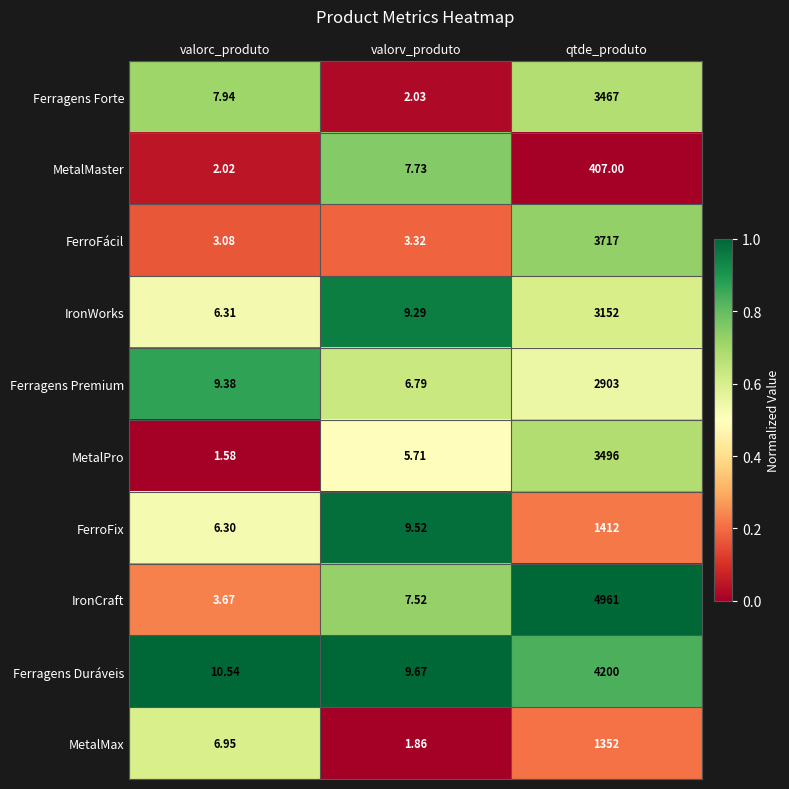

At qtde_produto, list the series in order from largest to smallest.

IronCraft, Ferragens Duráveis, FerroFácil, MetalPro, Ferragens Forte, IronWorks, Ferragens Premium, FerroFix, MetalMax, MetalMaster